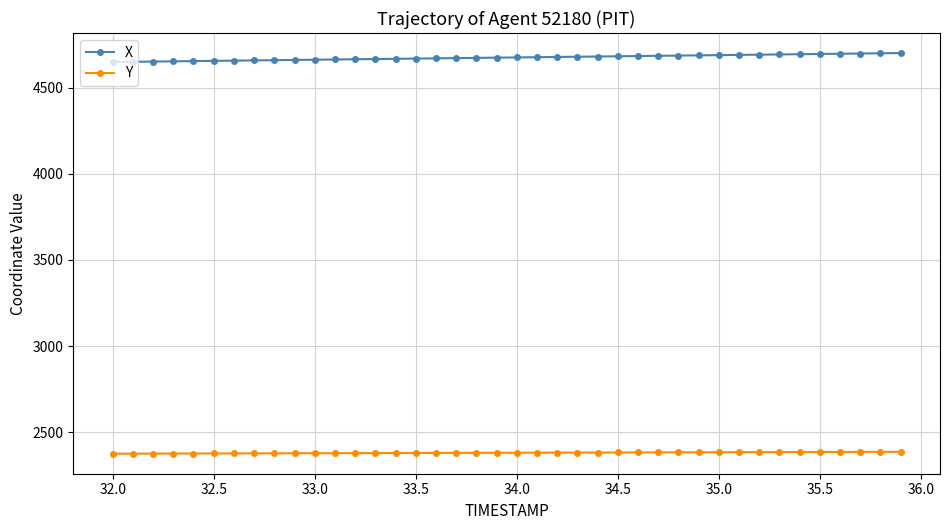

What is the maximum value for Y?

2386.3